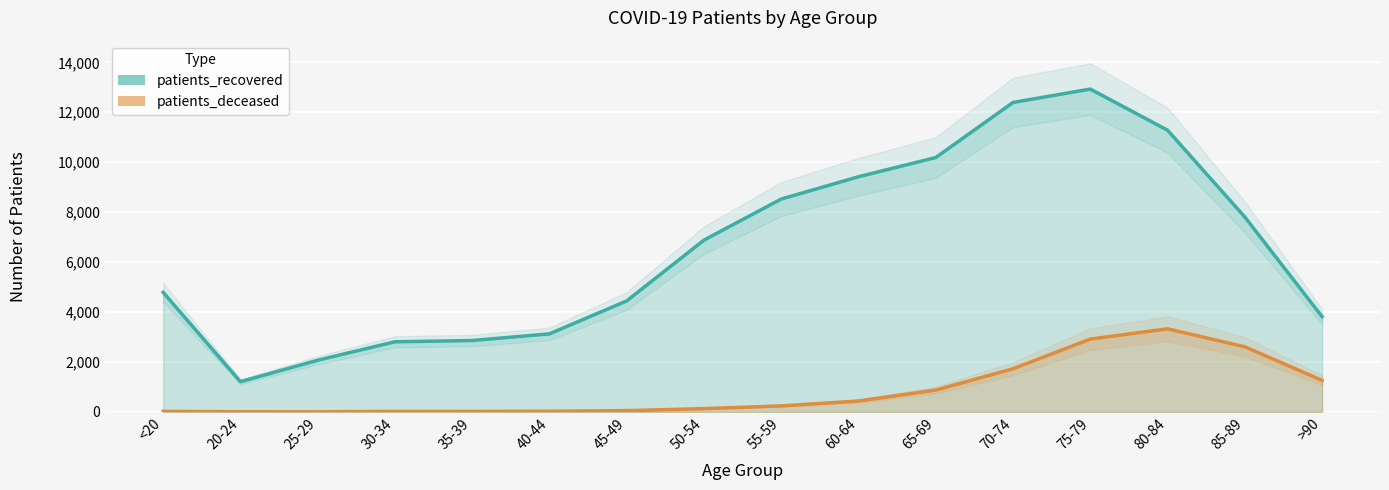

What position from the left is 50-54?

8